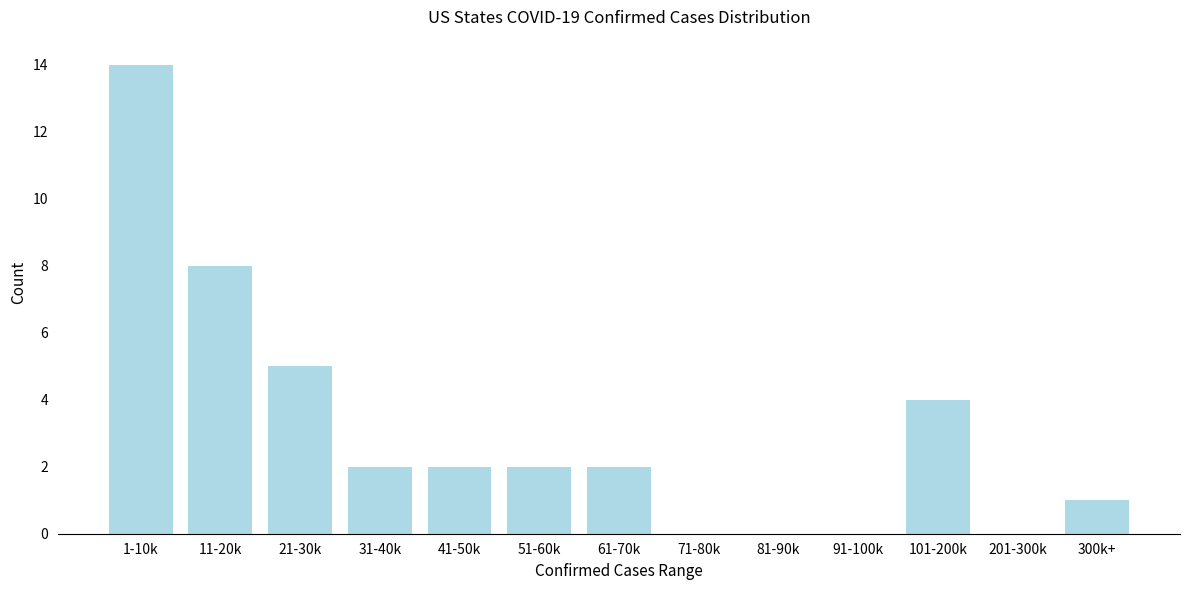

Reading left to right, transcribe all the data shown in this chart.

1-10k=14	11-20k=8	21-30k=5	31-40k=2	41-50k=2	51-60k=2	61-70k=2	71-80k=0	81-90k=0	91-100k=0	101-200k=4	201-300k=0	300k+=1